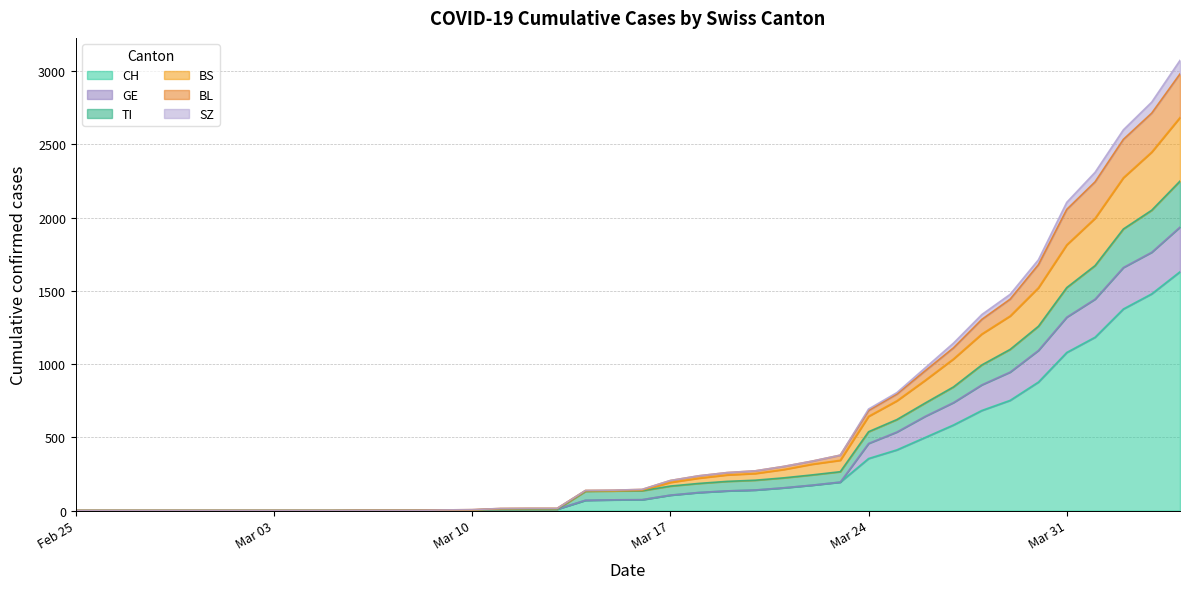

What is the value of the CH point at the 31st from the left?

499